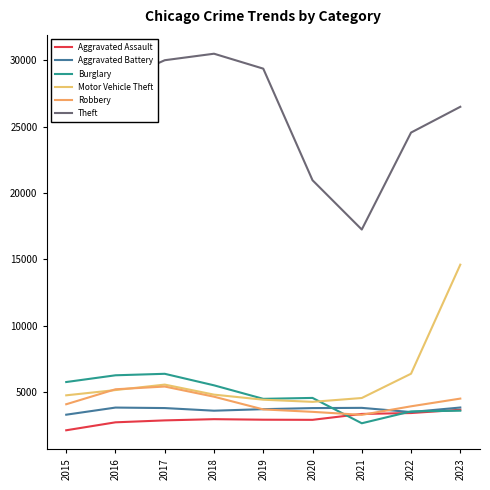

Where does the Aggravated Battery series first go above 3787?

2016